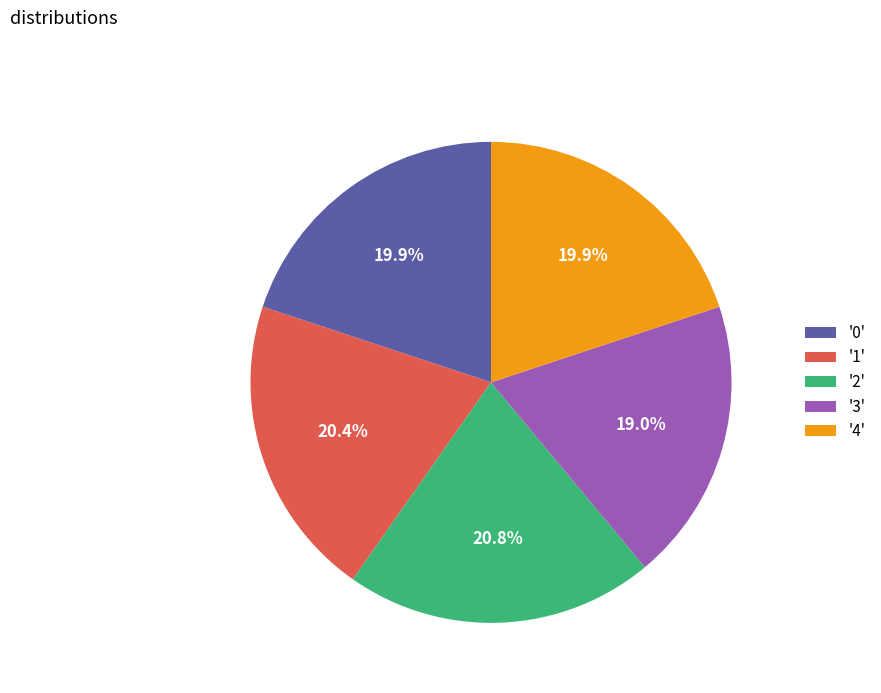

Combined, what portion of the pie is '1' and '0'?

40.3%